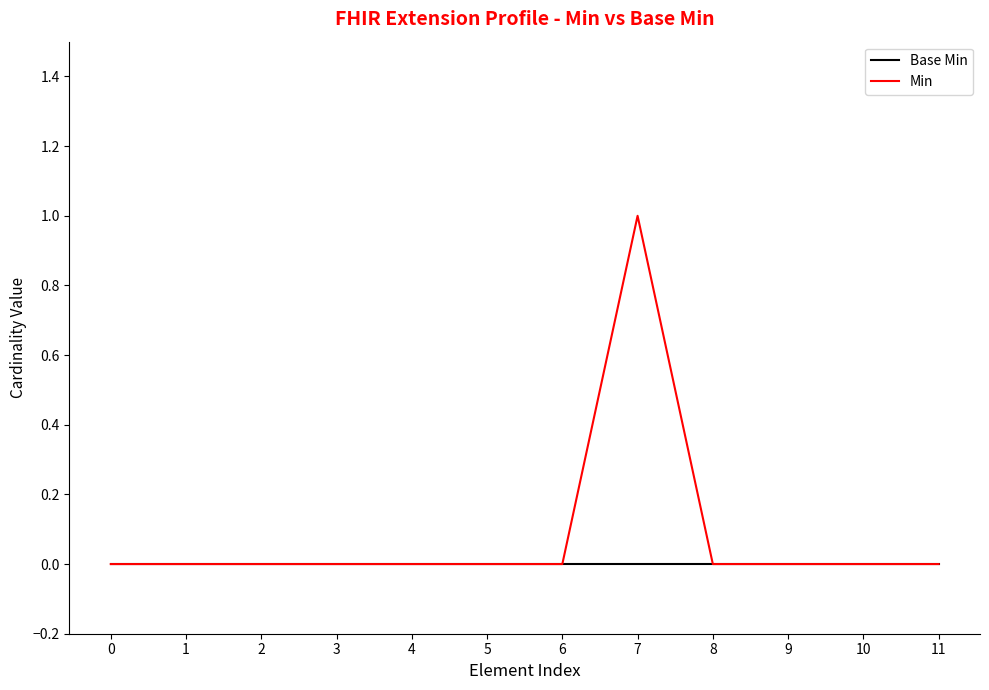

At which category does the chart reach its peak across all series?

7